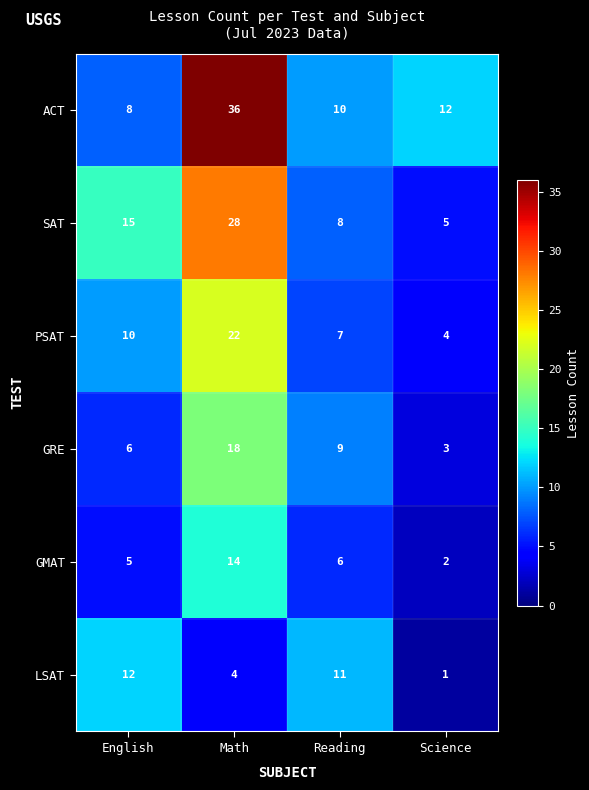

Which series has the largest range (max minus min)?

ACT